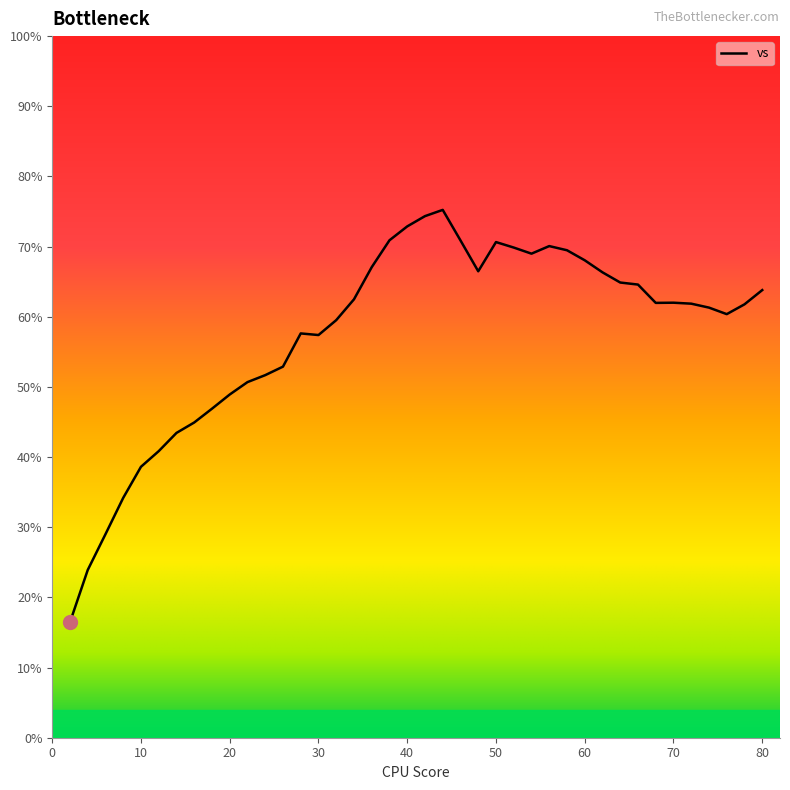

What is the maximum value shown in the chart?

75.2